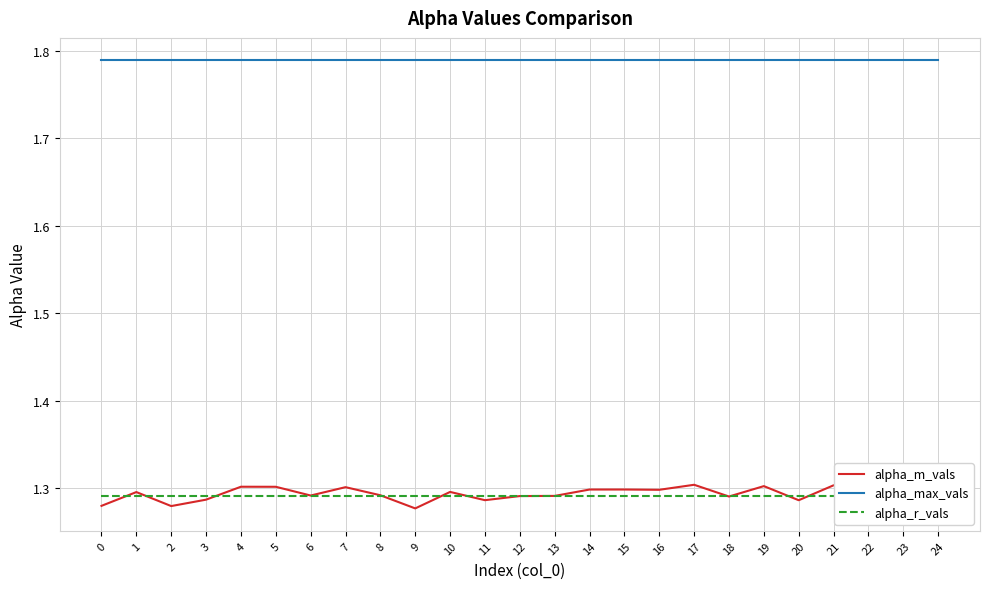

Rank the series at 20 from highest to lowest value.

alpha_max_vals, alpha_r_vals, alpha_m_vals